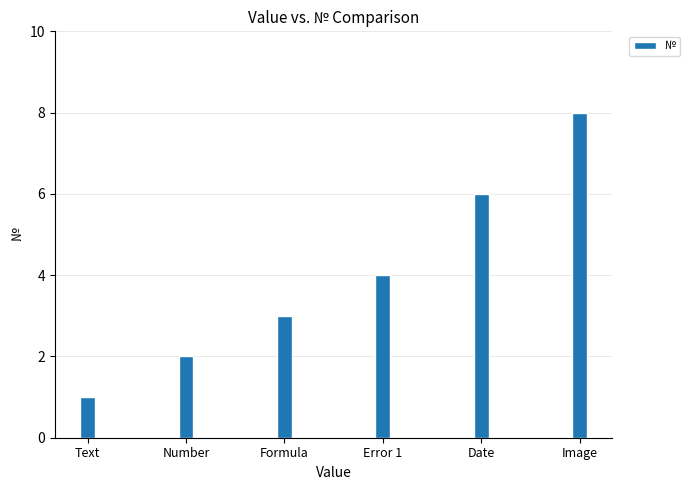

What is the value of the 6th bar from the left?

8